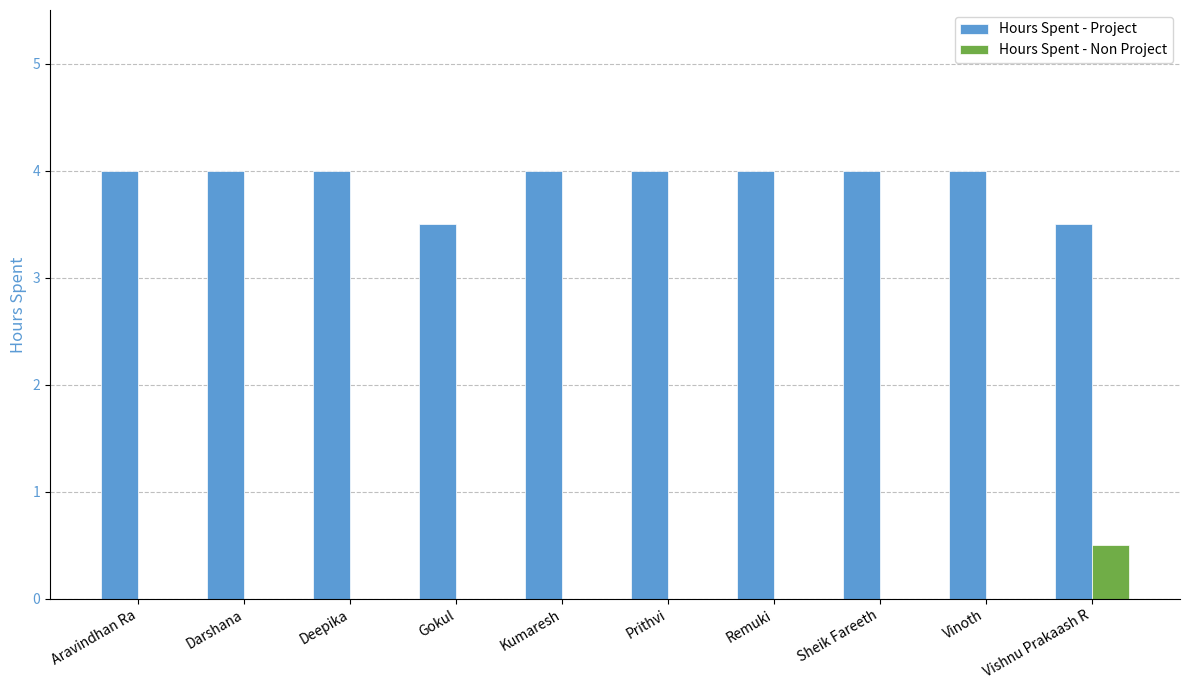

Which series has the largest total across all categories?

Hours Spent - Project